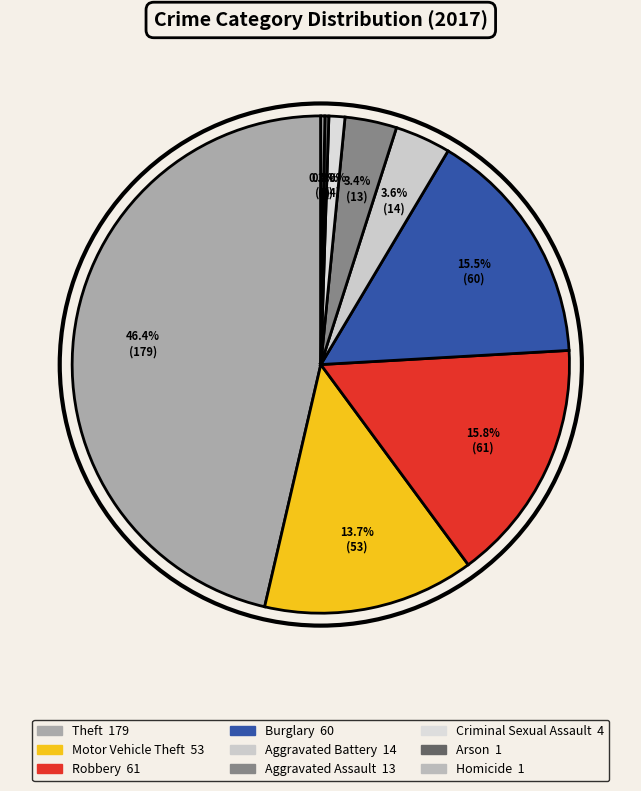

Is Burglary the majority of the pie?

No